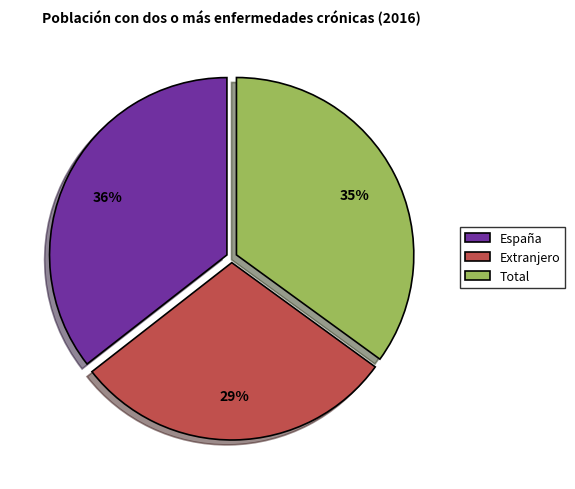

Which has a higher value, Extranjero or Total?

Total